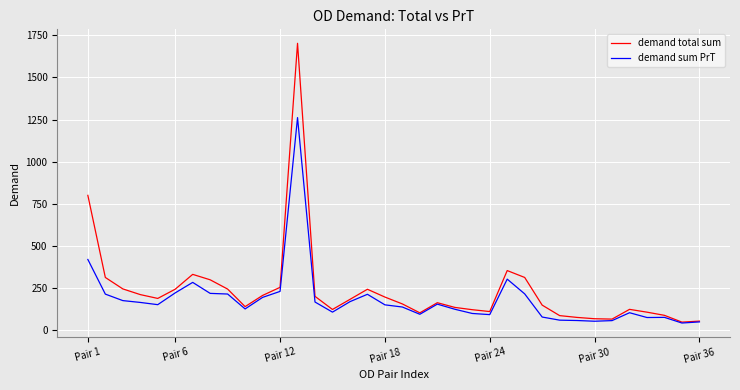

What is the smallest value displayed?

42.3